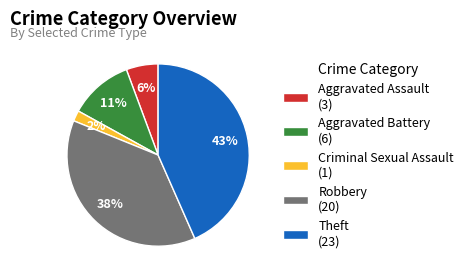

Between Theft (23) and Robbery (20), which is larger?

Theft (23)